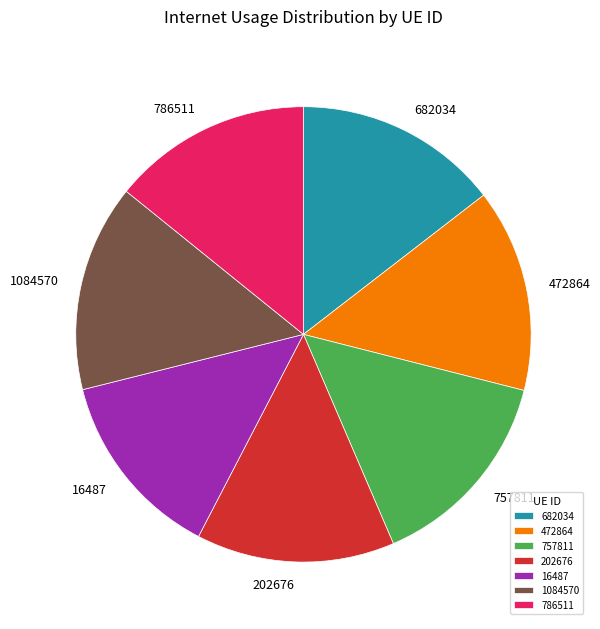

Does 202676 account for over 50% of the chart?

No